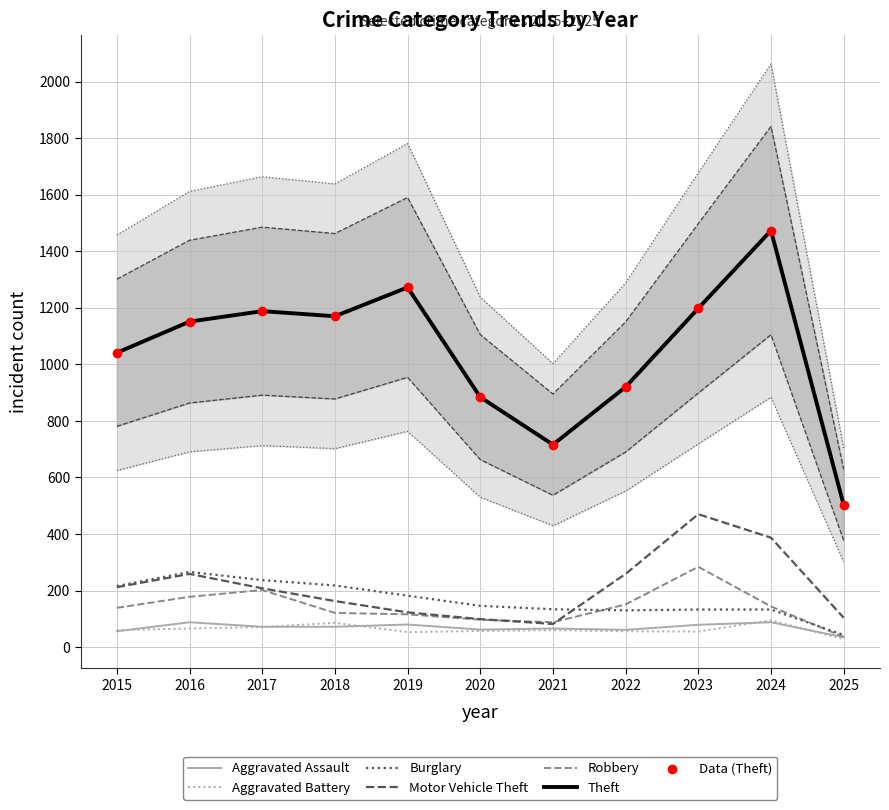

Which series has the largest total across all categories?

Theft